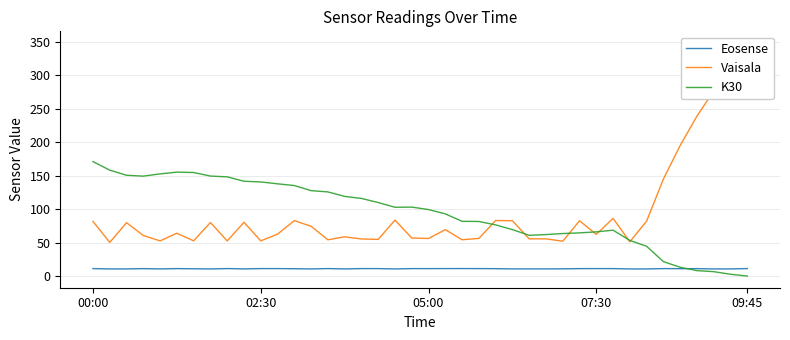

Which has a higher value, 15 or 32?

15